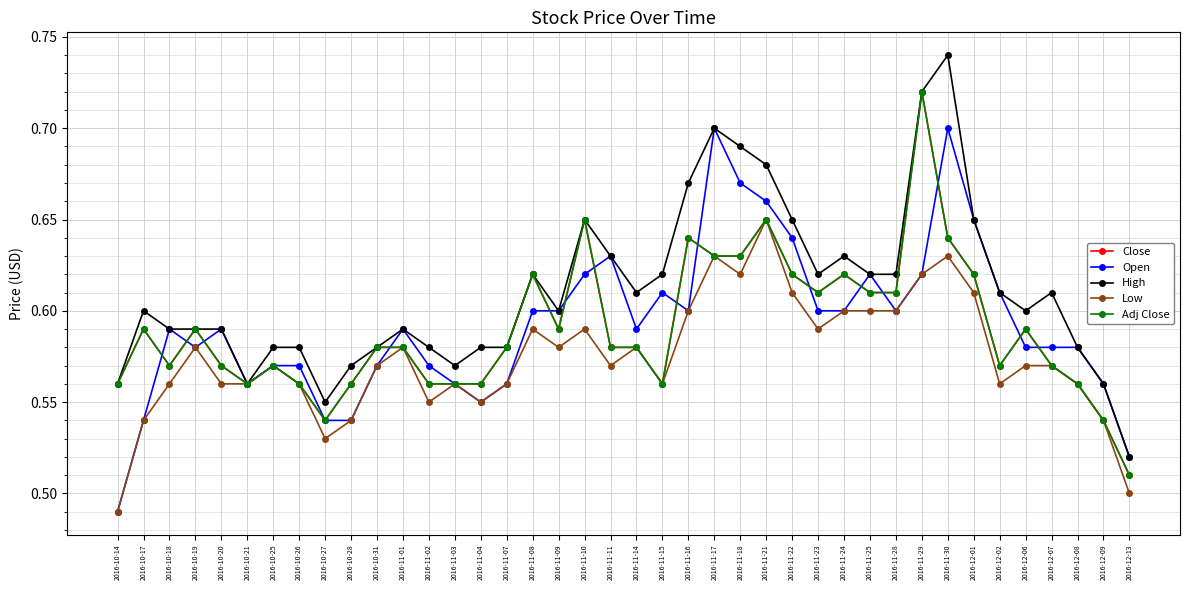

True or false: High and Low intersect in this chart.

False